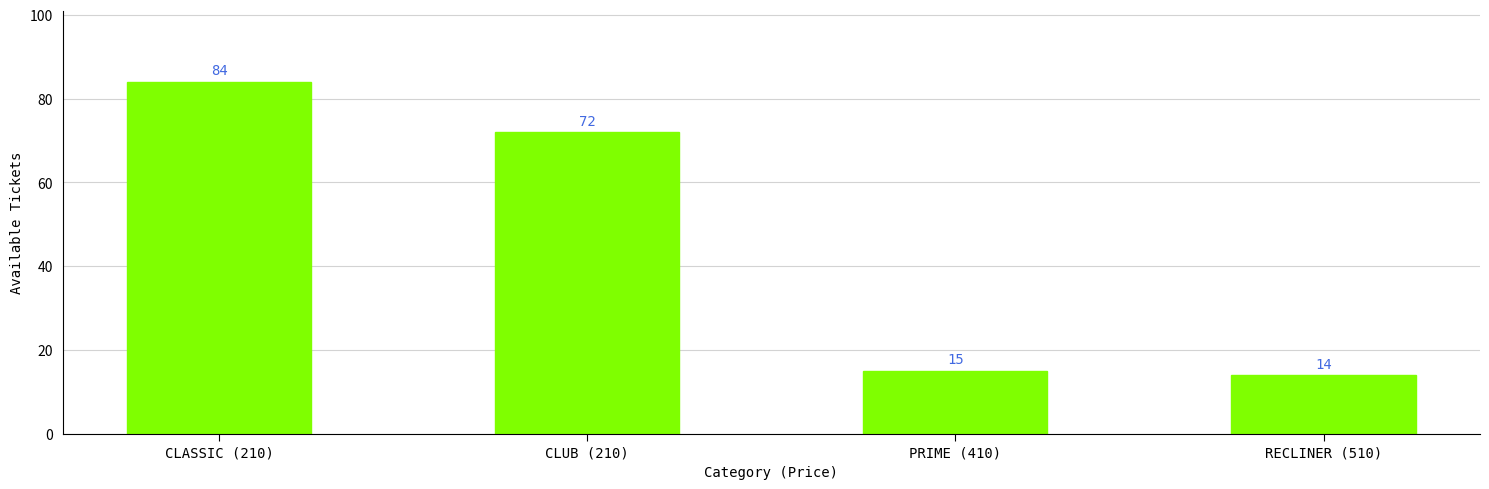

What is the label of the 4th bar from the right?

CLASSIC (210)